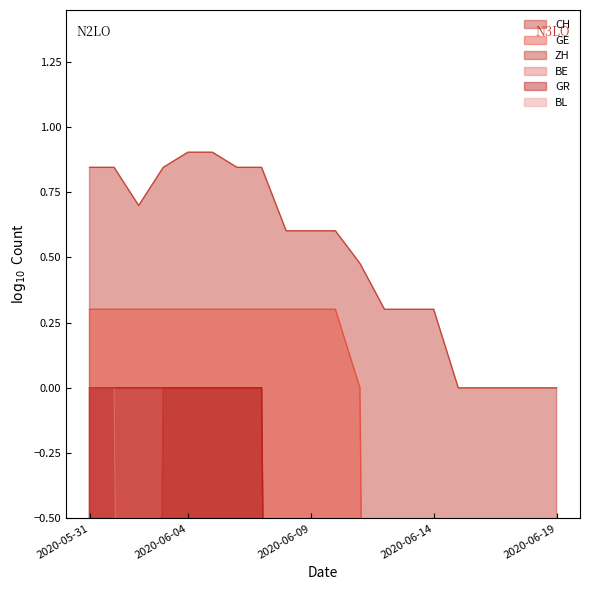

Does the chart have visible grid lines?

No